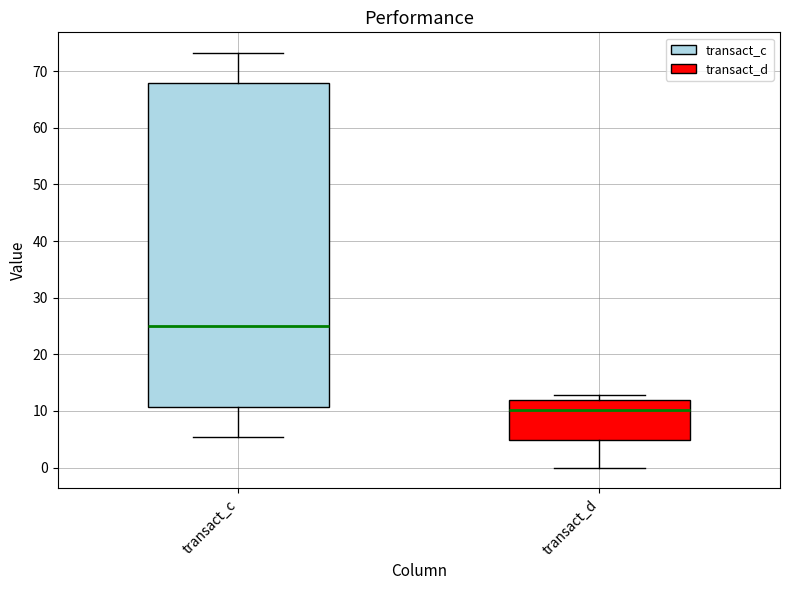

Which box is the tallest, from its lower edge to its upper edge?

transact_c